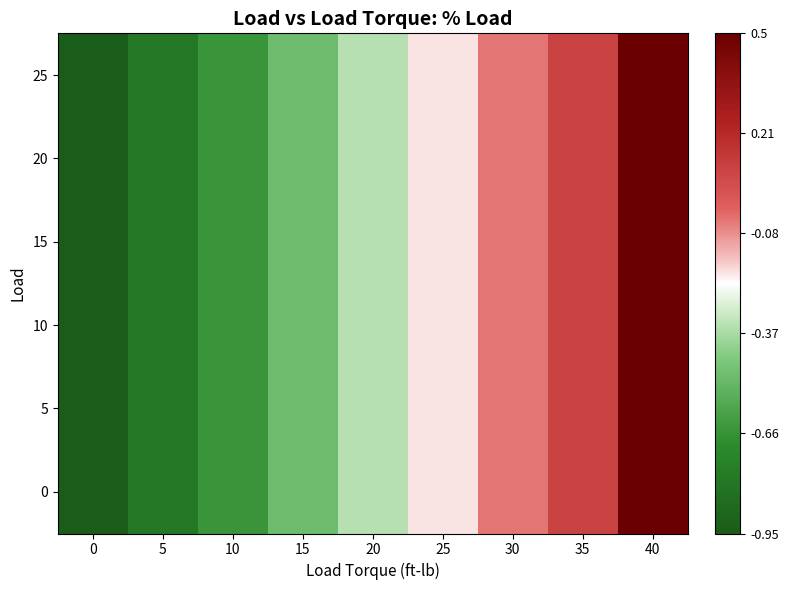

Rank the series by their maximum value, from lowest to highest.

0, 5, 10, 15, 20, 25